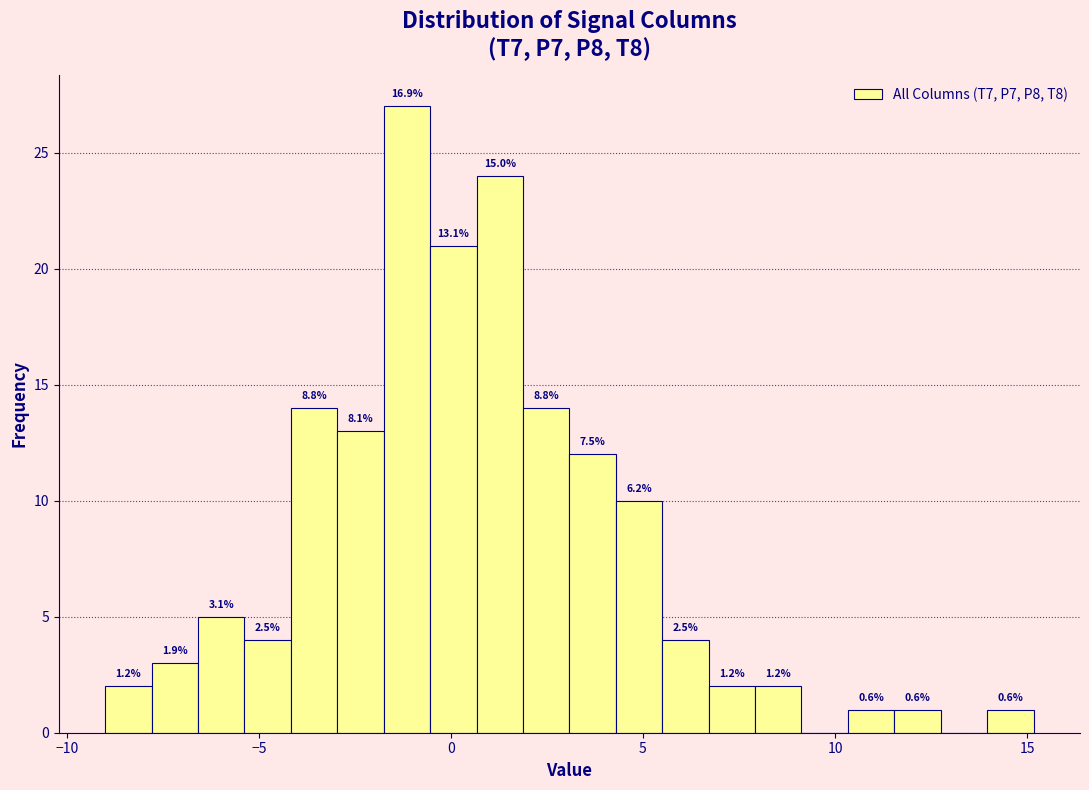

Around what value on the x-axis is the tallest bar? Give the approximate position of its centre, as read against the axis.

-1.0